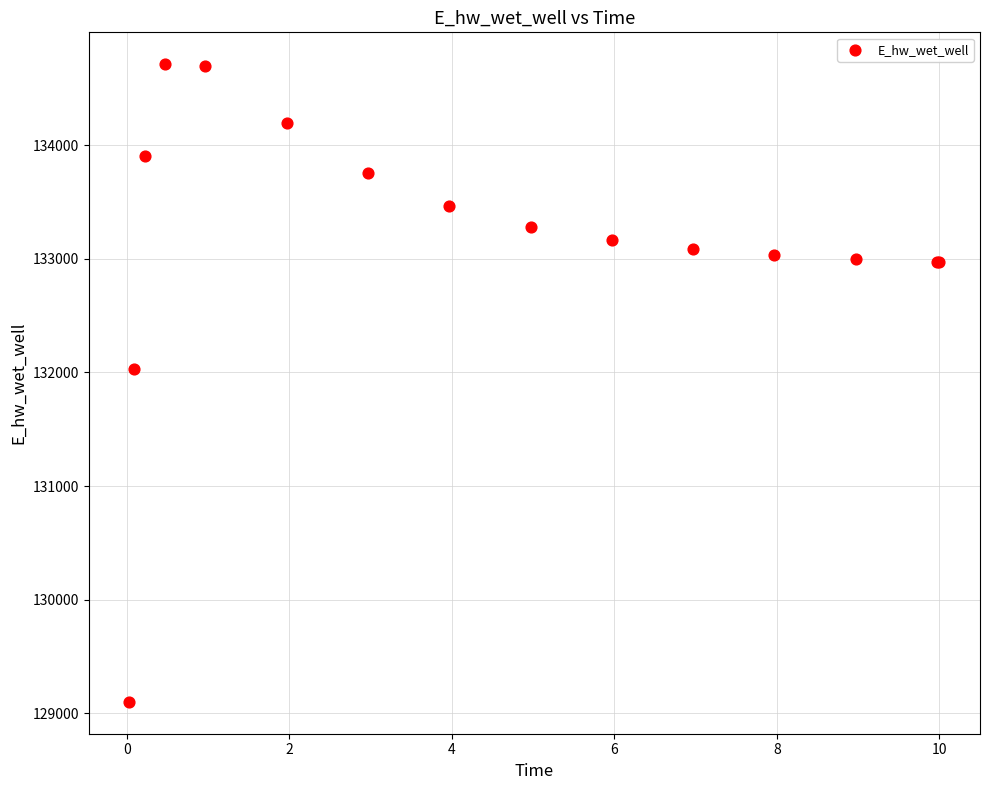

What Y value in the scatter plot is closest to 131906?

132028.7